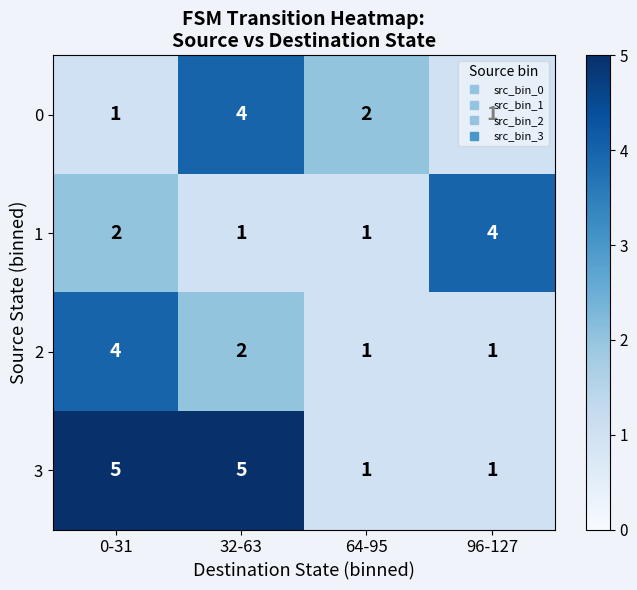

What is the greatest value displayed?

5